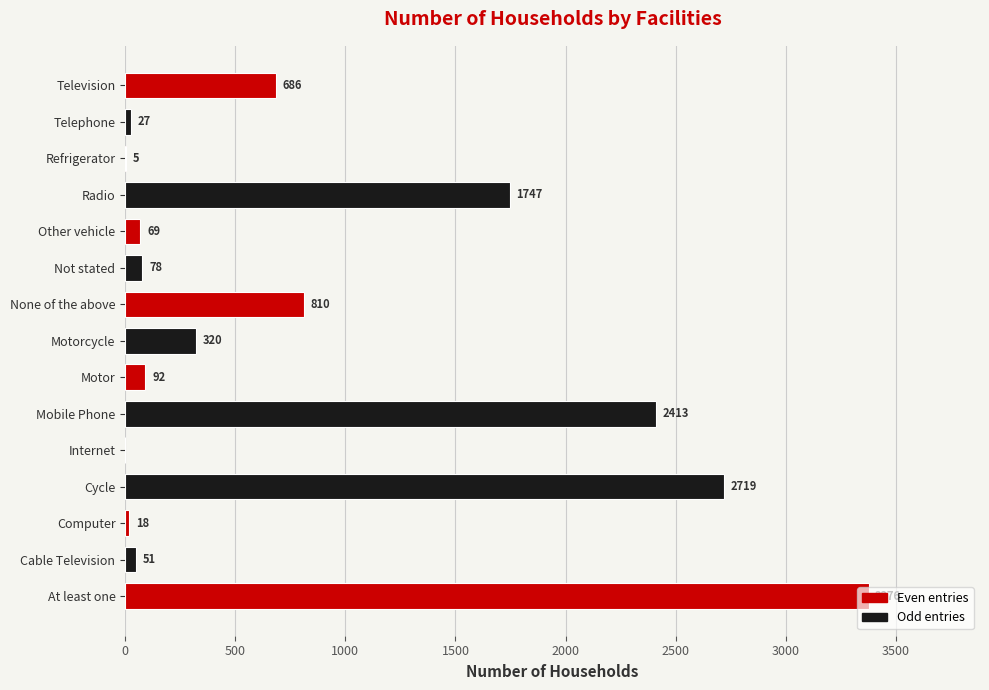

What is the sum of all values?

12411